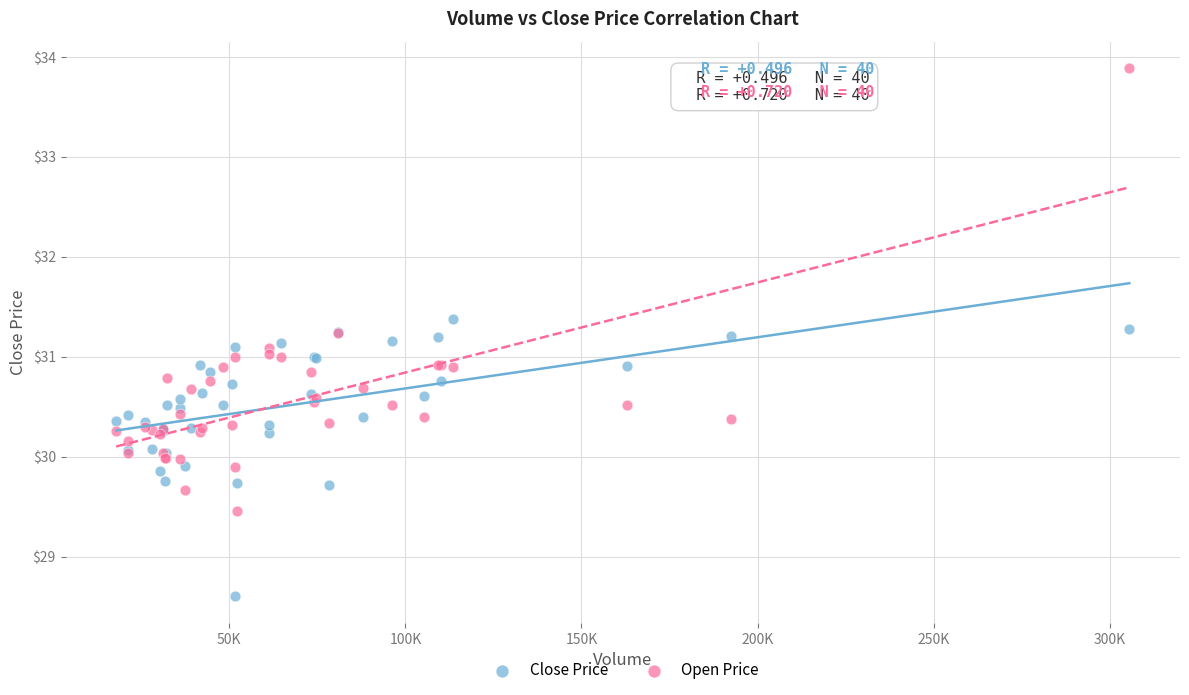

Which series reaches the maximum Y coordinate?

Open Price